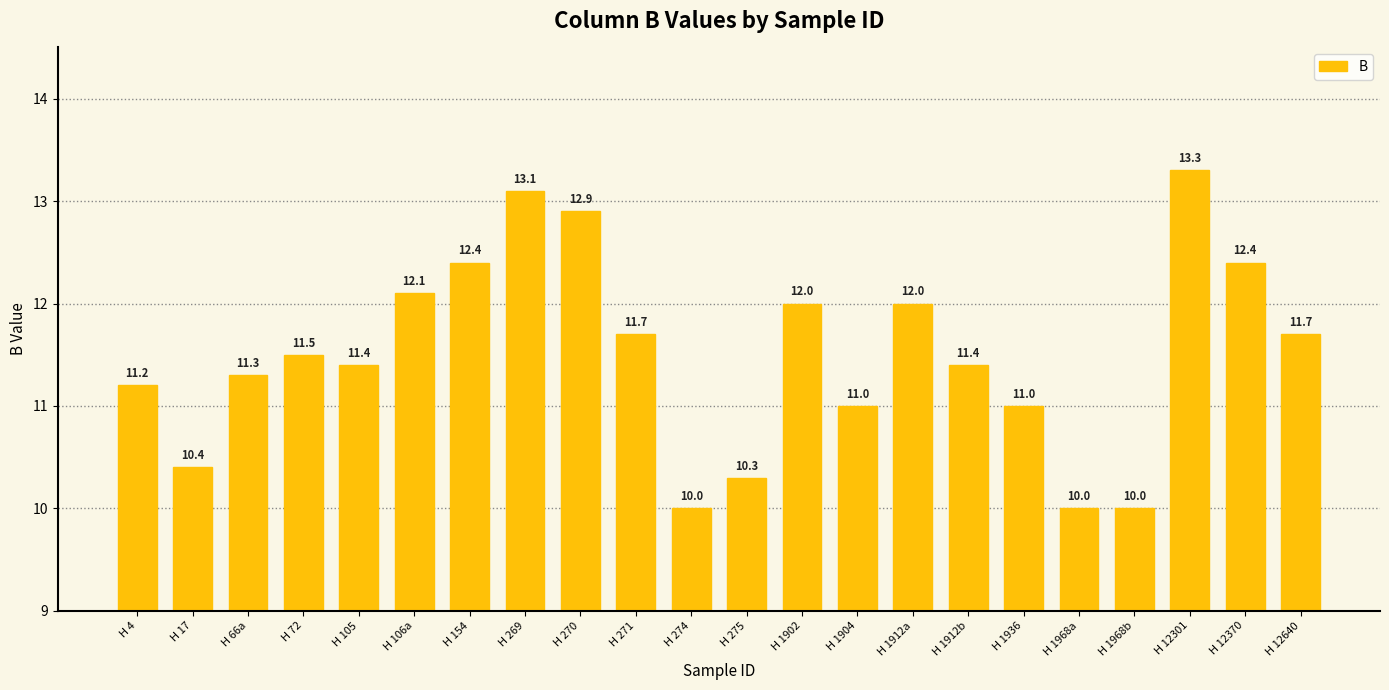

What is the smallest value displayed?

10.0